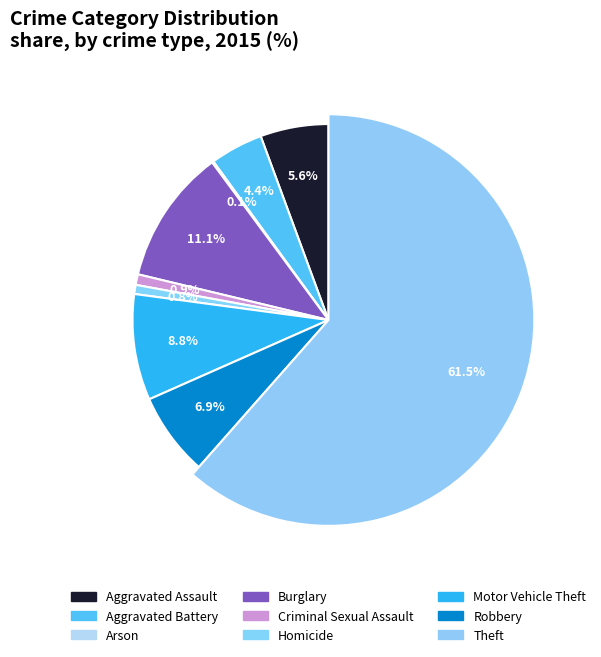

To the nearest percent, what is the combined percentage of Homicide and Aggravated Battery?

5%